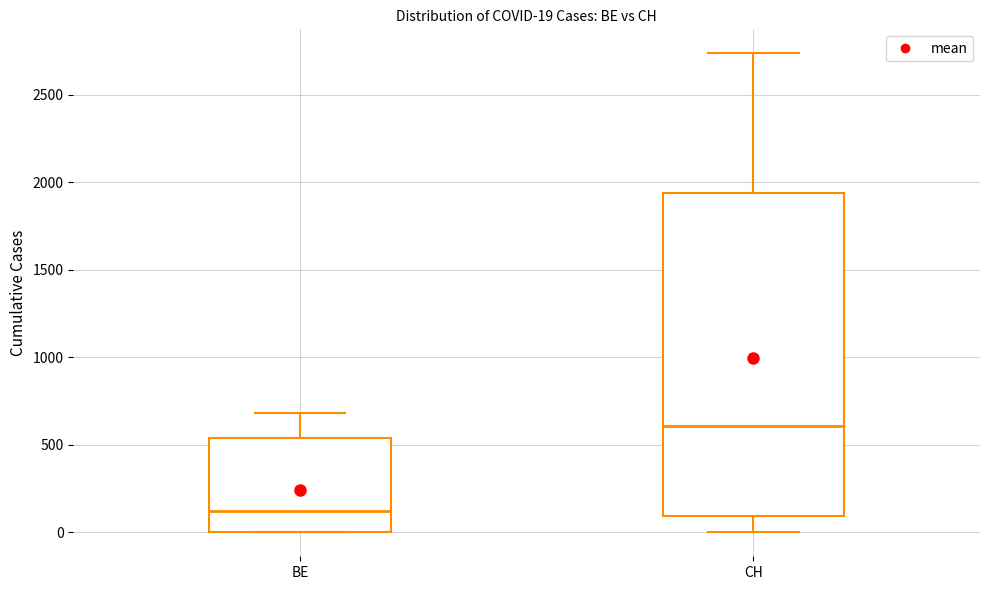

Which box has the lowest median line?

BE